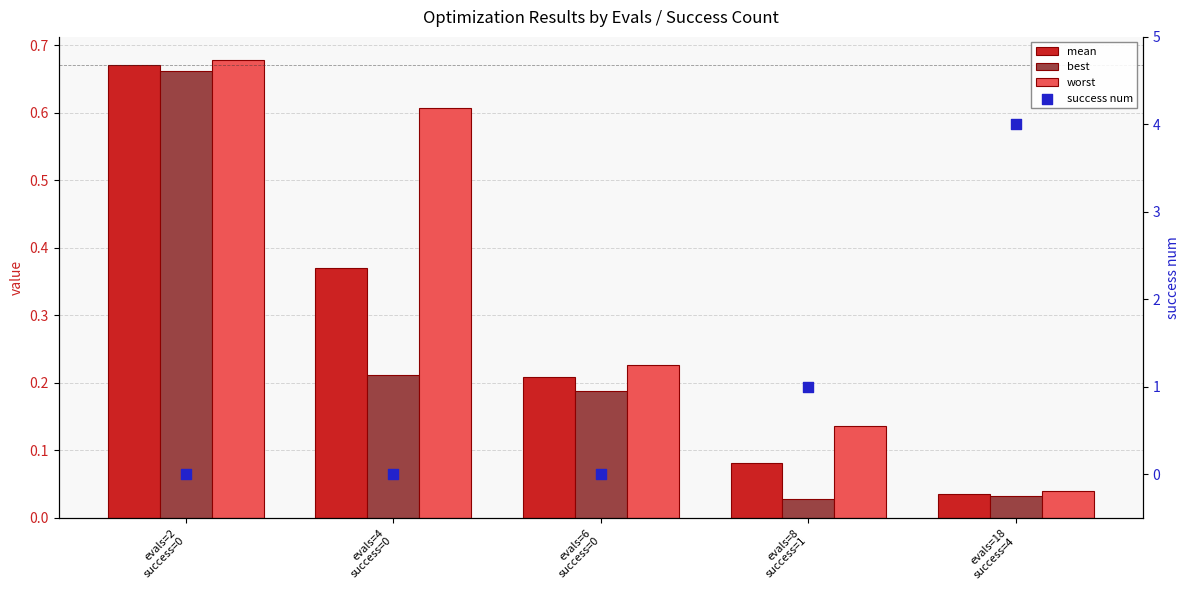

What are all the series names shown in the legend?

mean, best, worst, success num